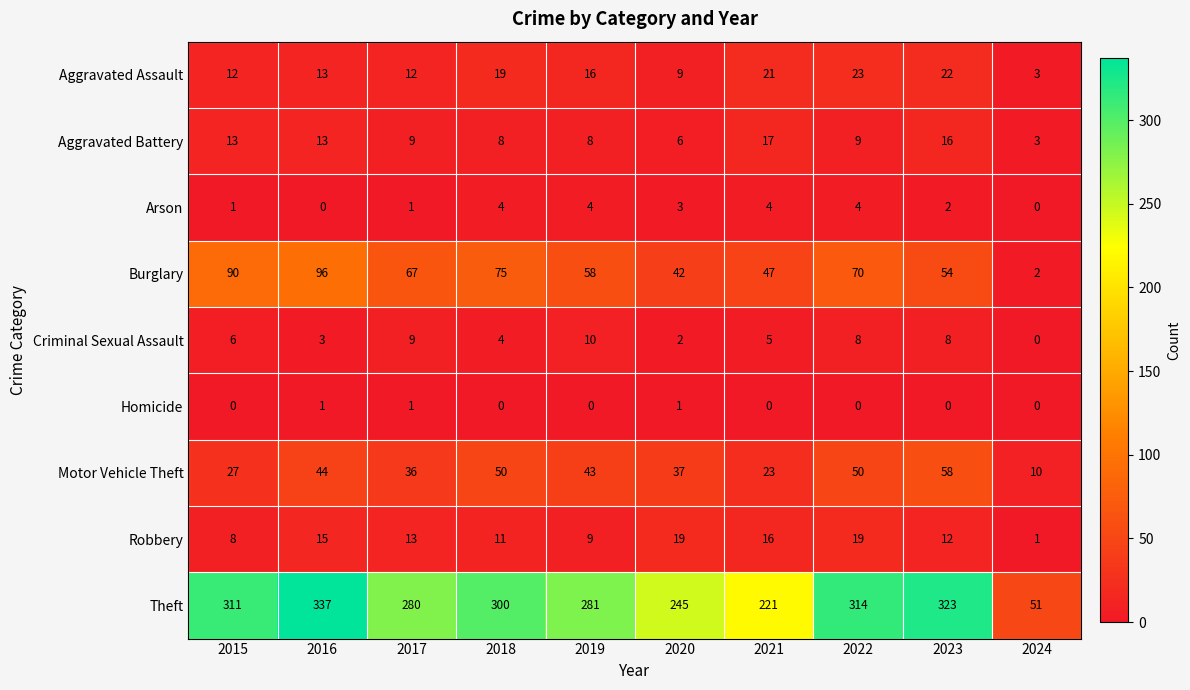

True or false: Aggravated Assault has a value of 4 at 2017.

False